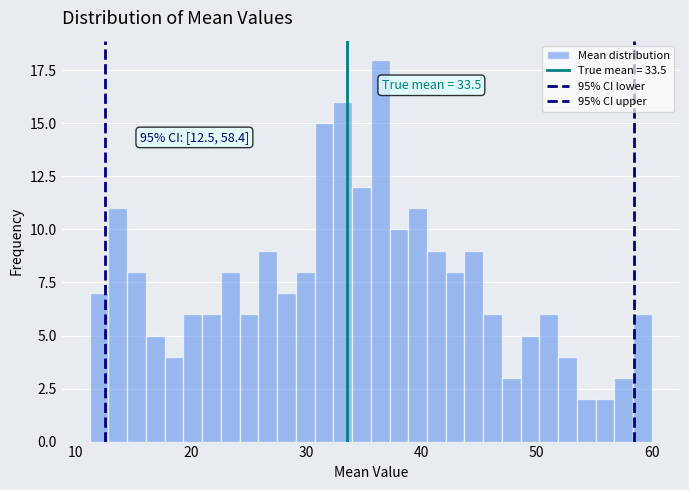

Around what value on the x-axis is the tallest bar? Give the approximate position of its centre, as read against the axis.

36